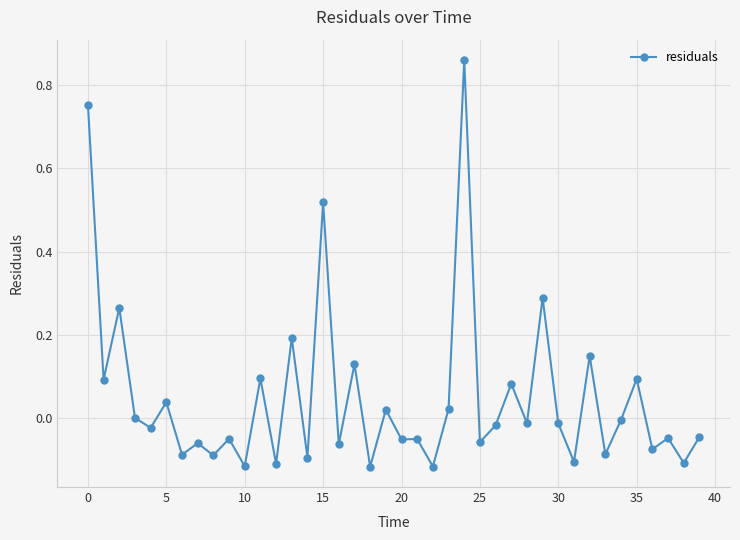

How many lines are shown in the chart?

1